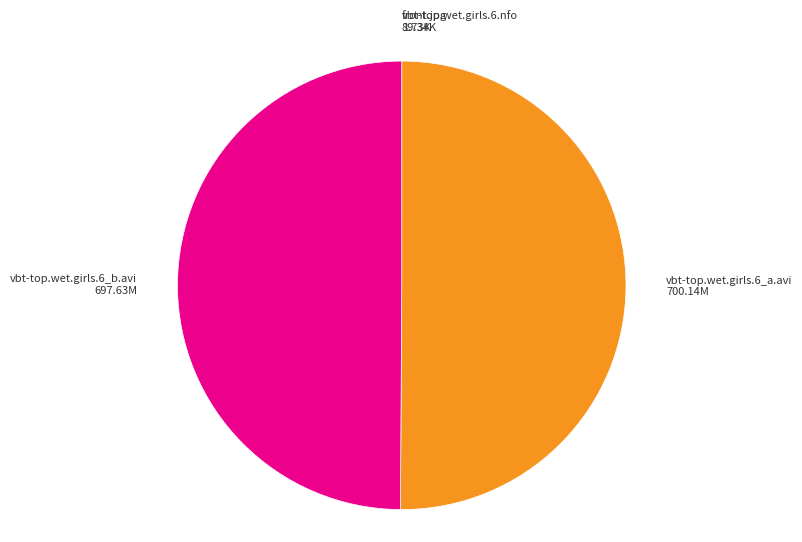

Does front.jpg account for over 50% of the chart?

No